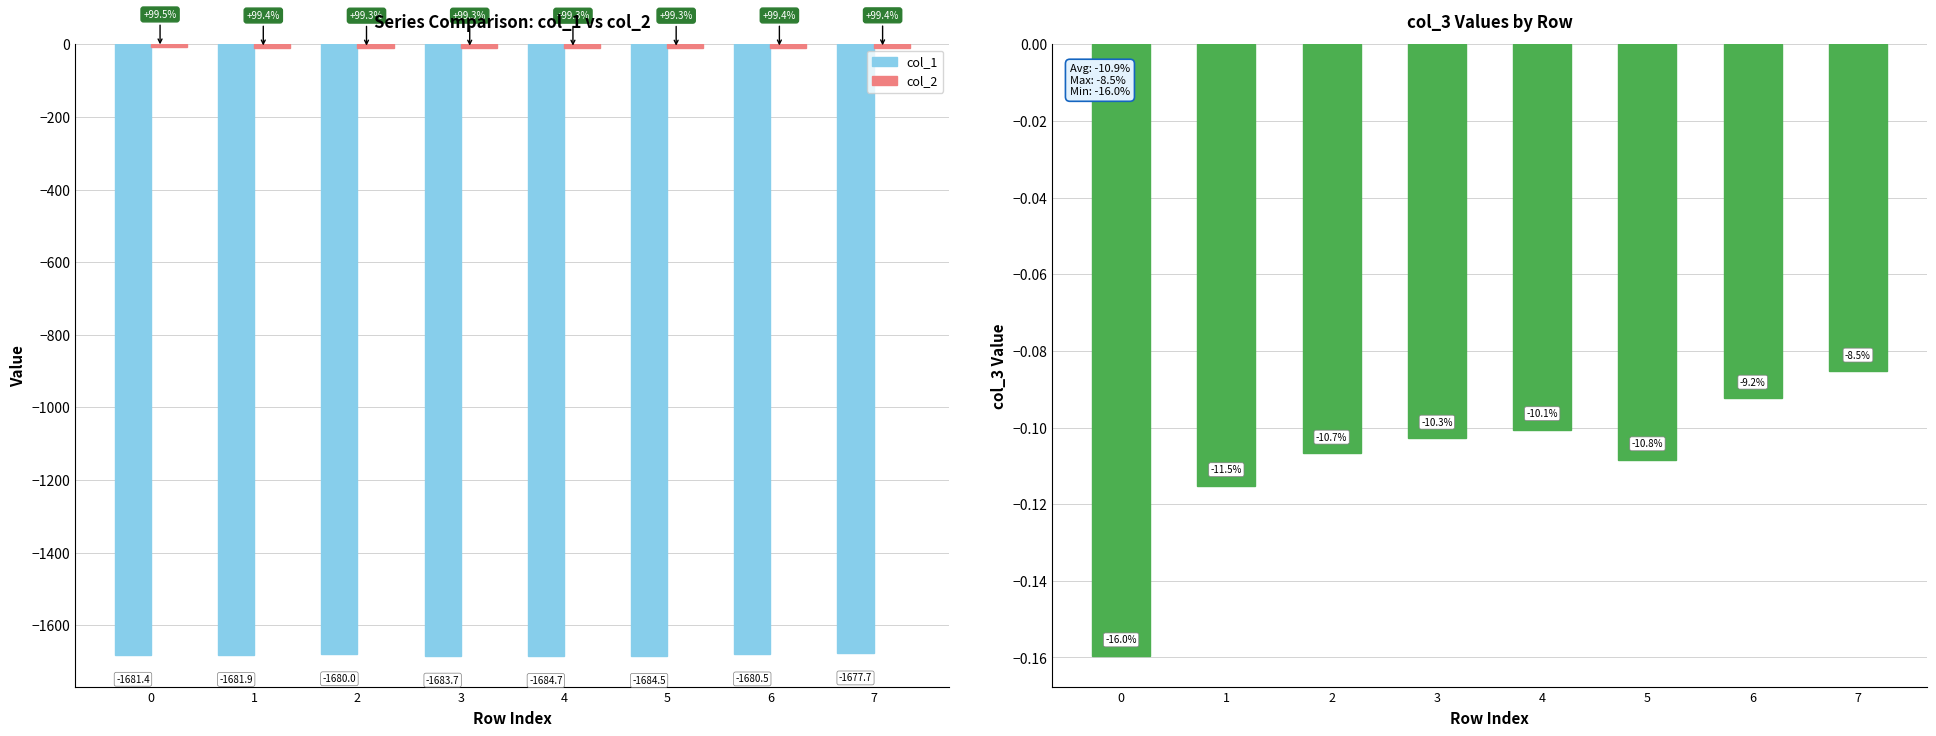

What is the value of the col_1 bar at the 1st from the left?

-1681.4